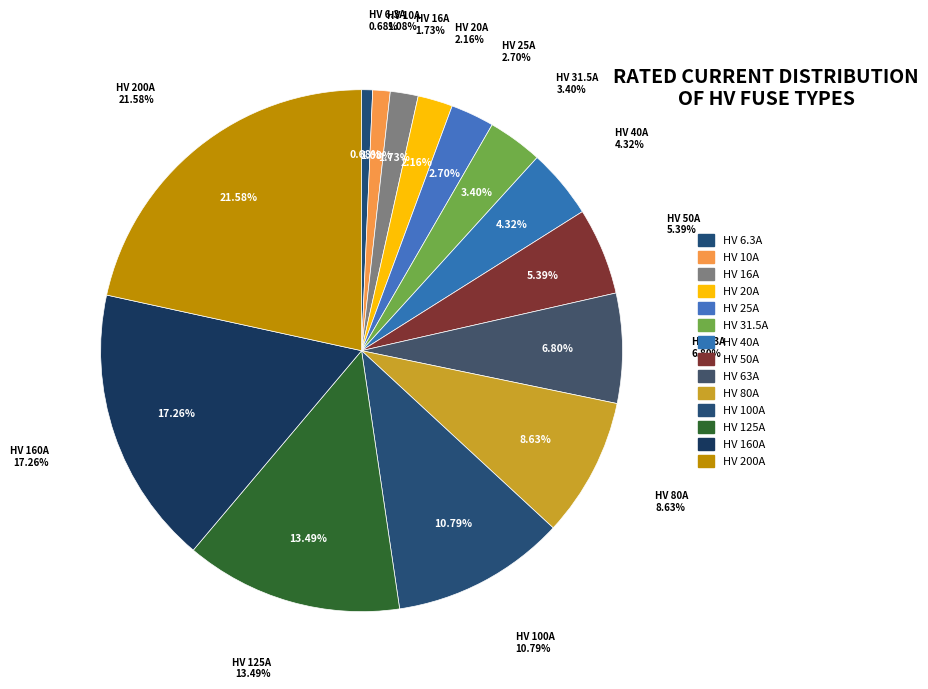

Combined, do HV 16A and HV 10A account for over 50%?

No